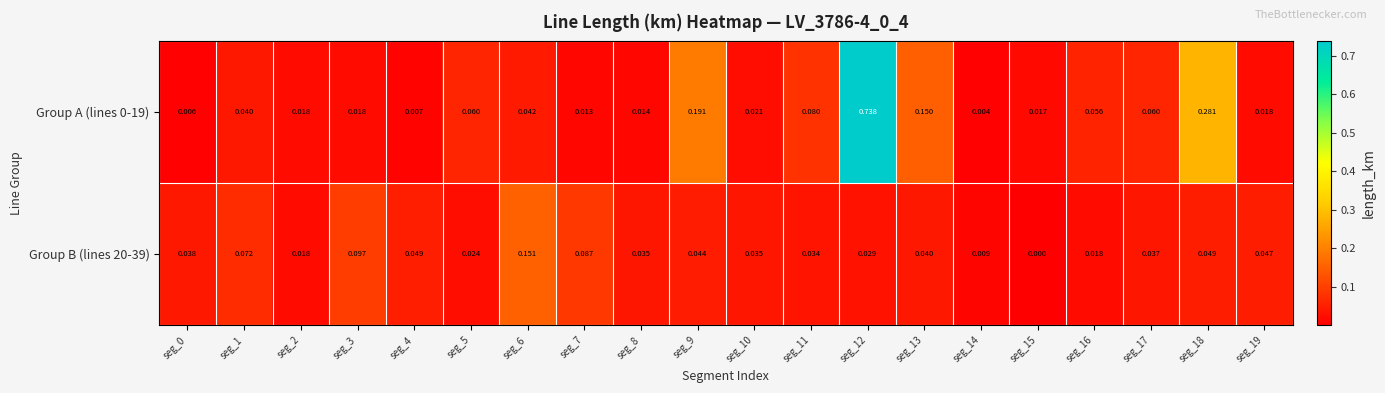

Which series changed the most between seg_2 and seg_19?

Group B (lines 20-39)